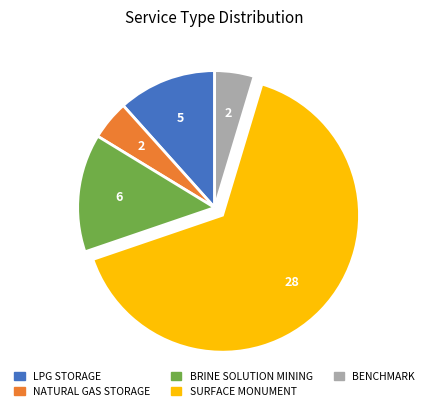

What is the largest slice in the pie chart?

SURFACE MONUMENT